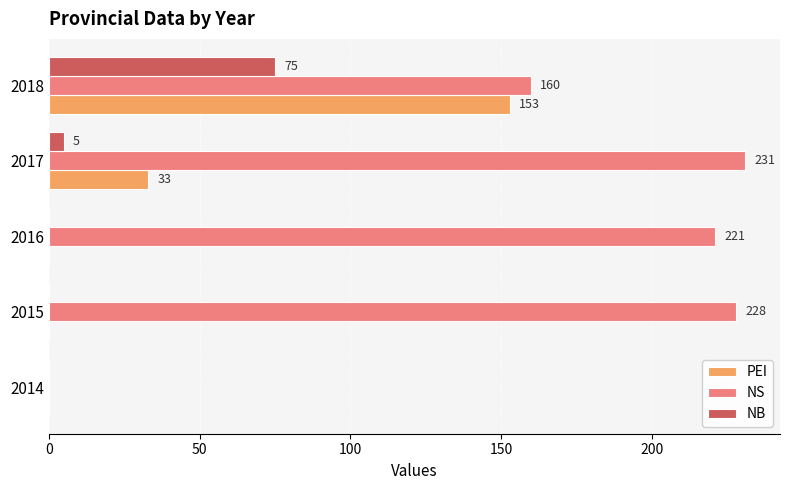

What is the total value across all series at 2015?

228